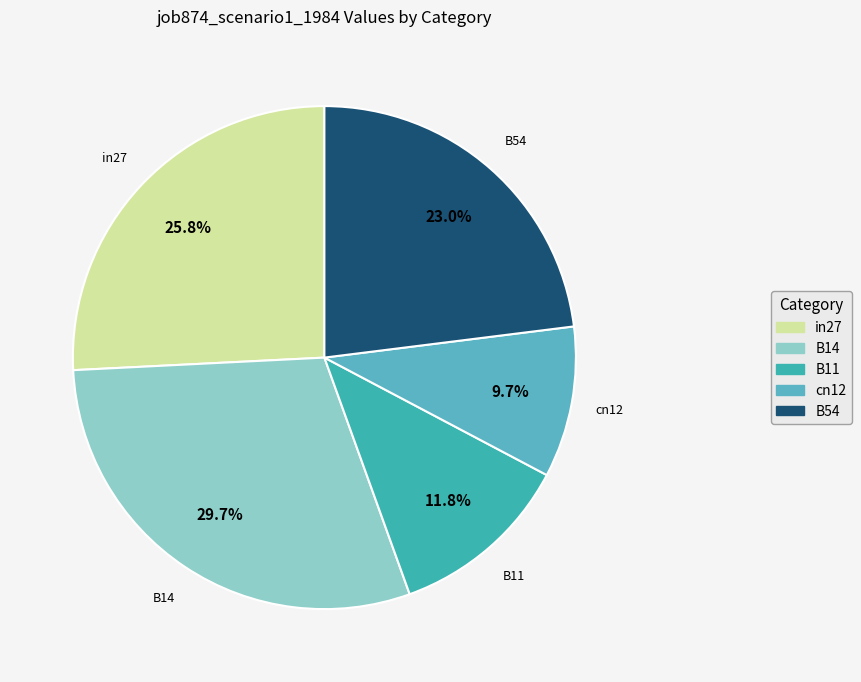

The B11 slice represents 1% of the pie. True or false?

False